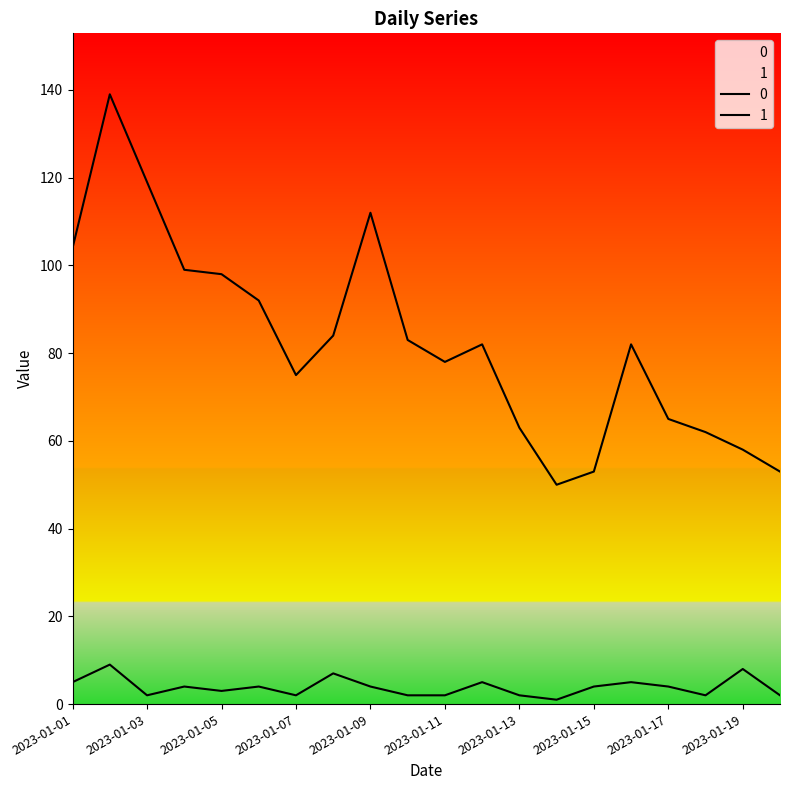

At which category is the sum across all series the highest?

2023-01-02